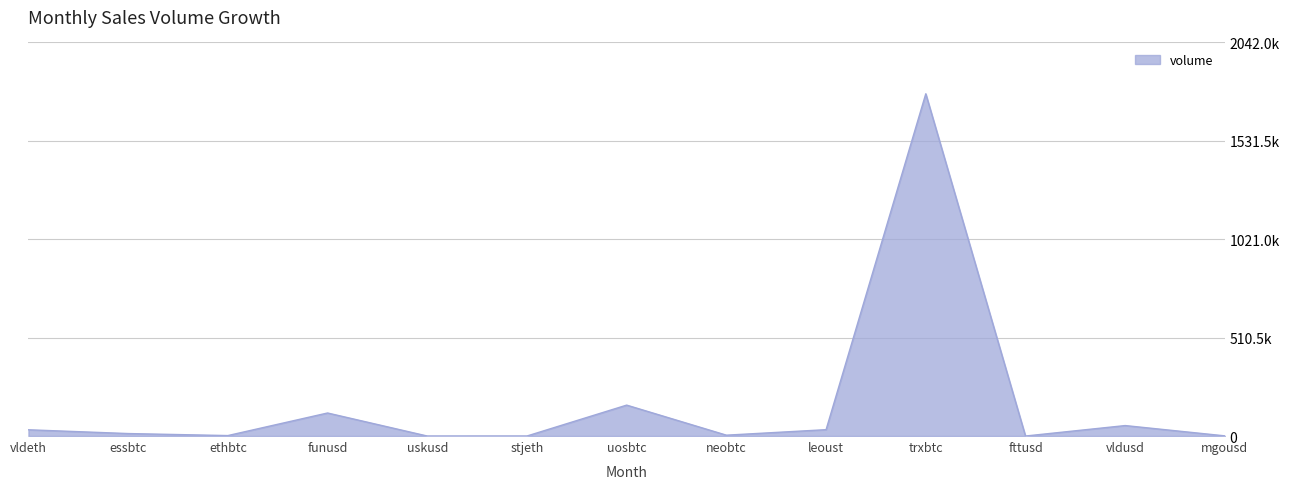

Does the chart display data point markers on the line(s)?

No